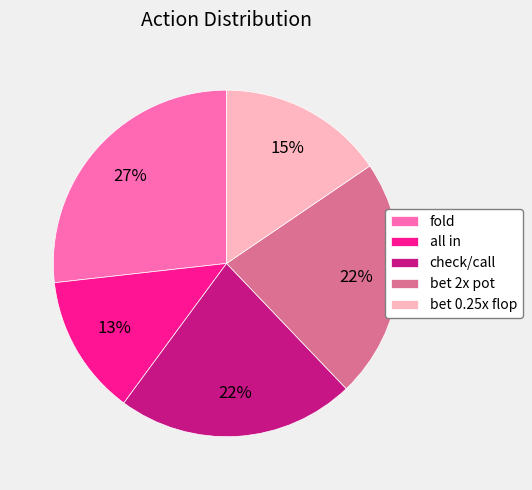

Do bet 0.25x flop and all in together represent more than half of the pie?

No